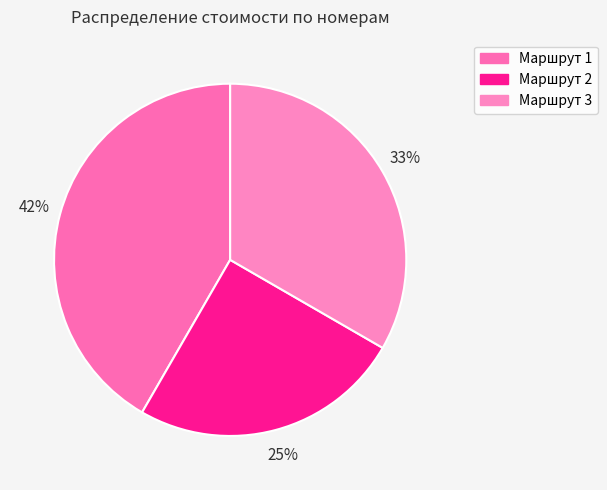

How many segments does this pie chart have?

3